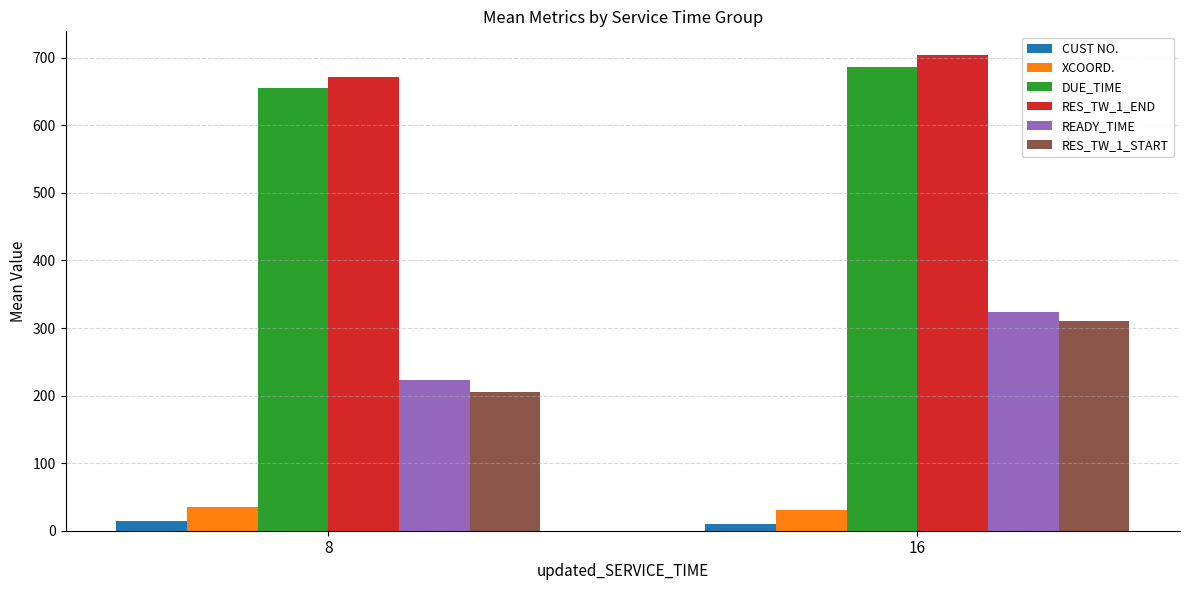

What is the difference between the maximum and minimum values in the DUE_TIME series?

31.5